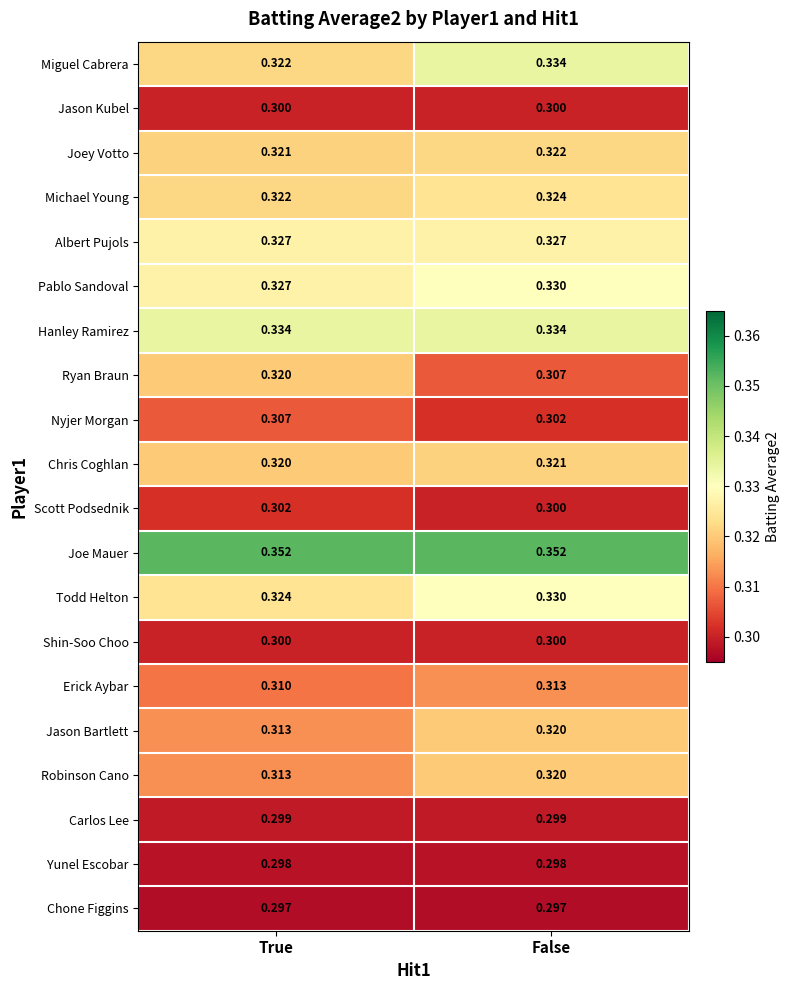

What is the smallest value displayed?

0.3